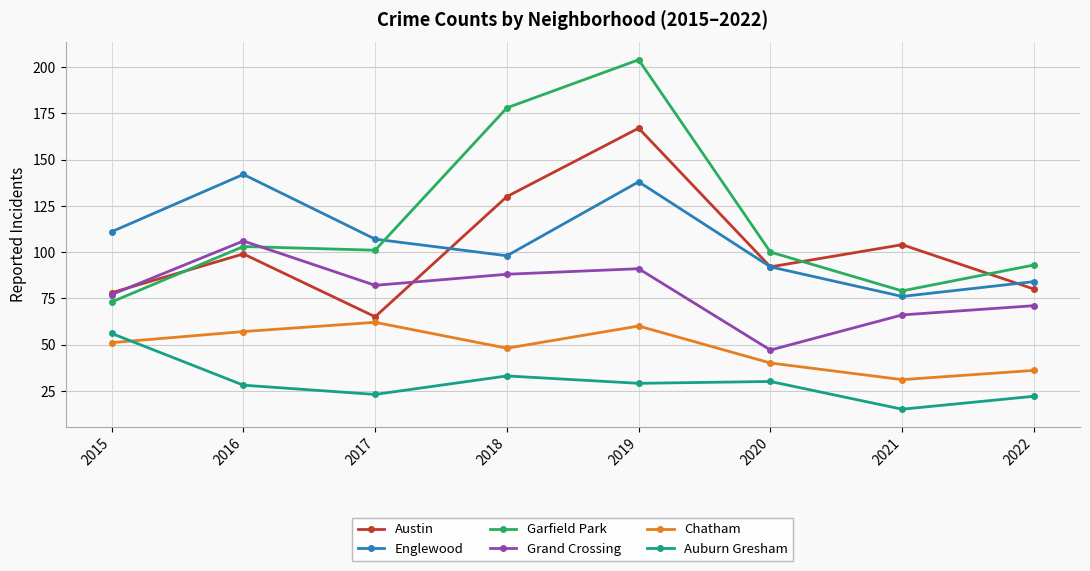

Is it true that Austin equals 104 at 2021?

True